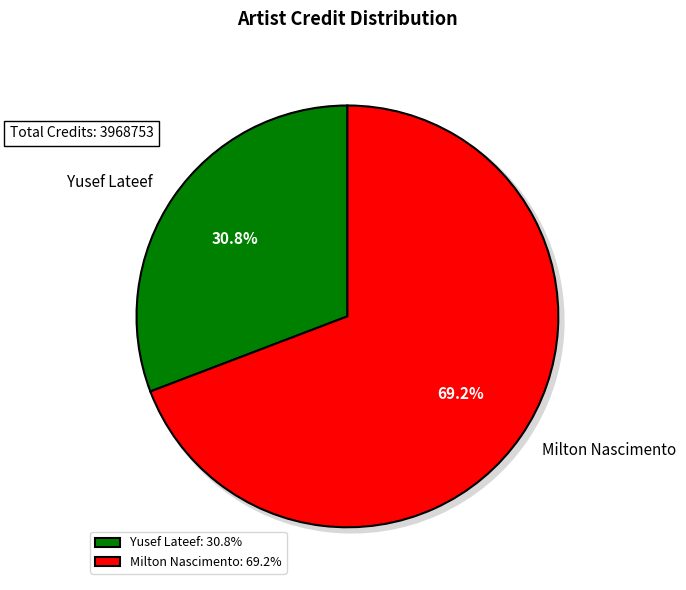

True or false: Milton Nascimento accounts for 69% of the total.

True